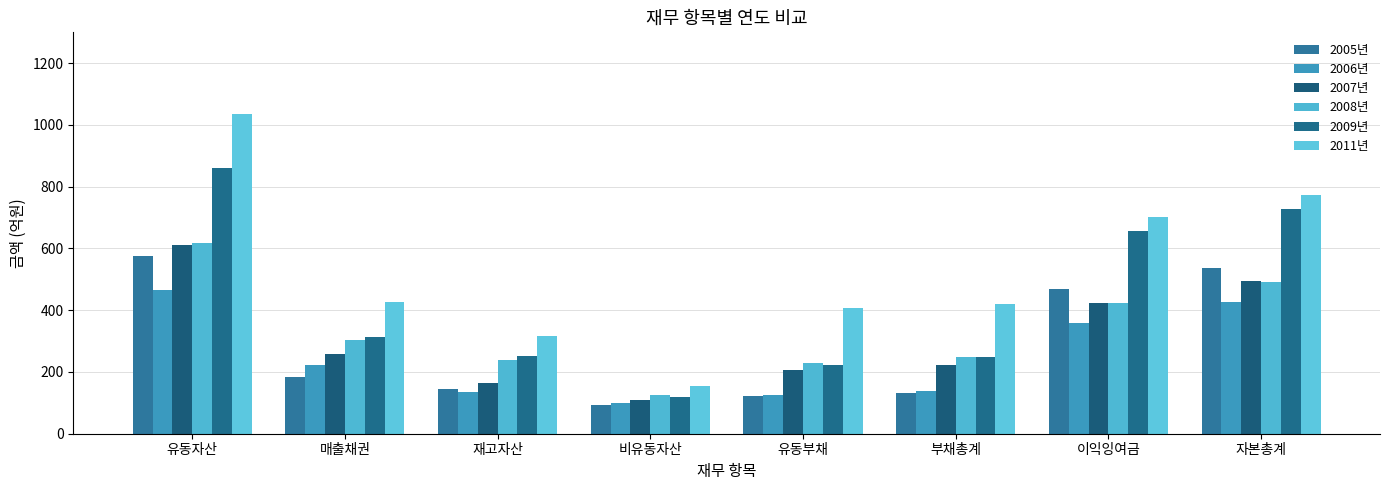

List the labels in order of 2011년 value, smallest first.

비유동자산, 재고자산, 유동부채, 부채총계, 매출채권, 이익잉여금, 자본총계, 유동자산